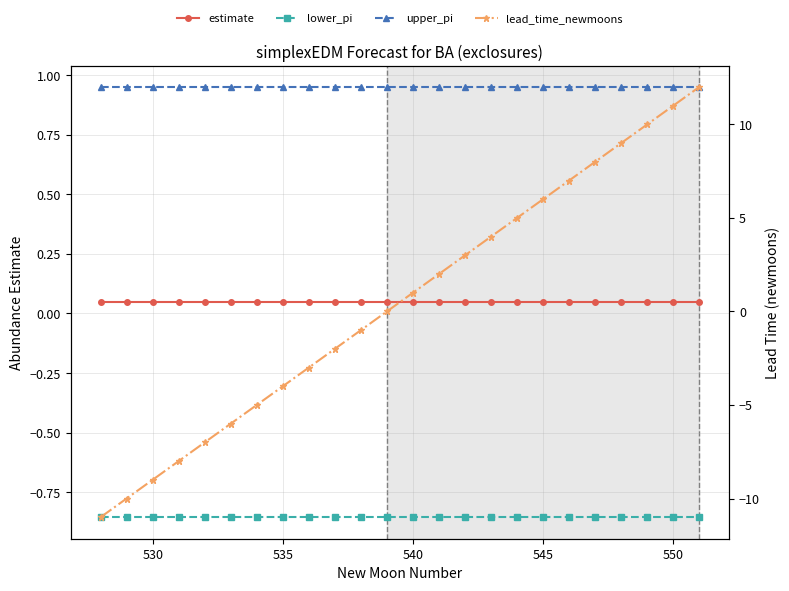

Is the value of lead_time_newmoons at 15 greater than the value of upper_pi at 13?

Yes